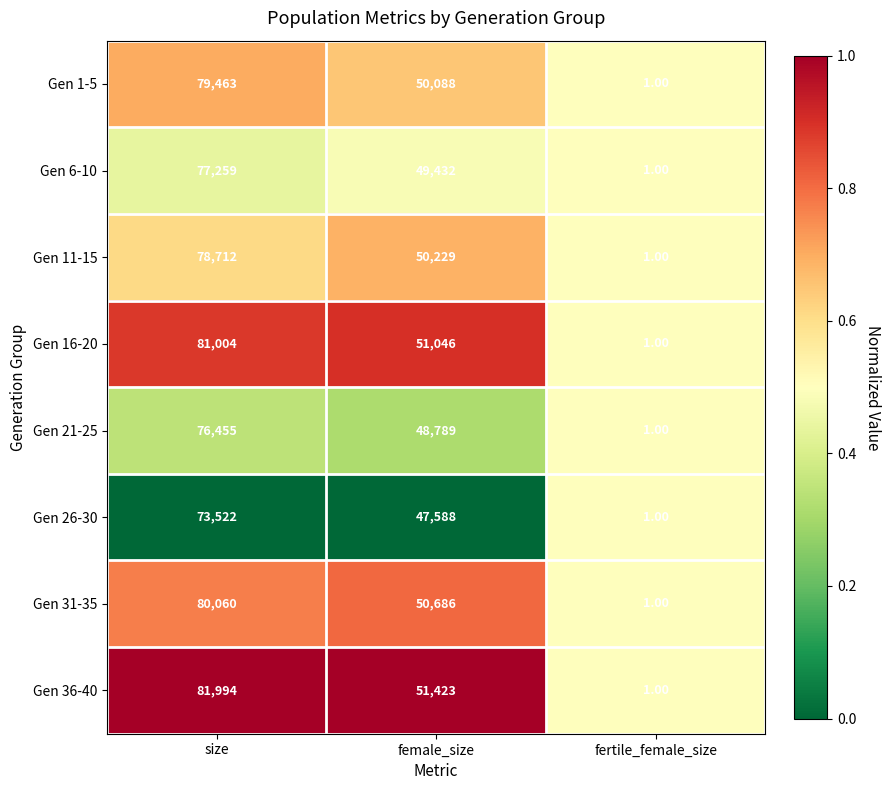

What is the difference between the highest and lowest values at size?

8472